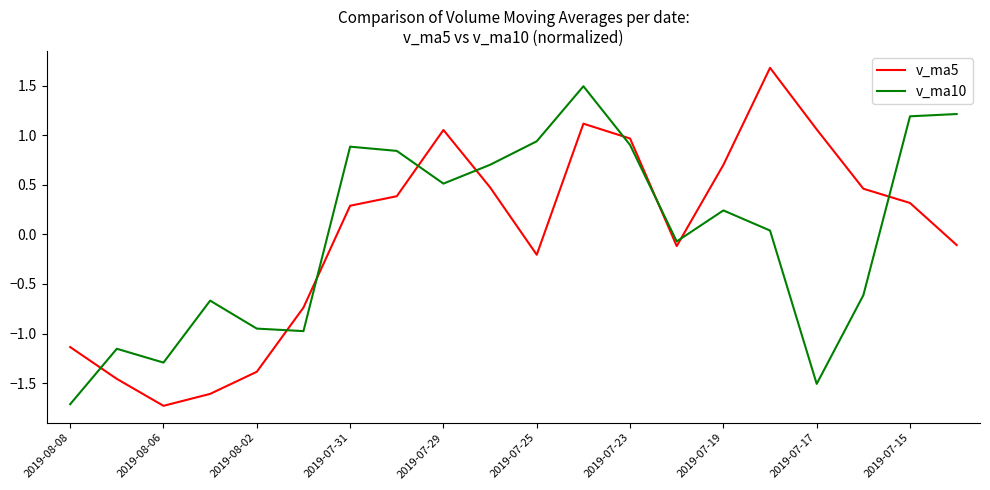

How many negative values does the v_ma5 series have?

9